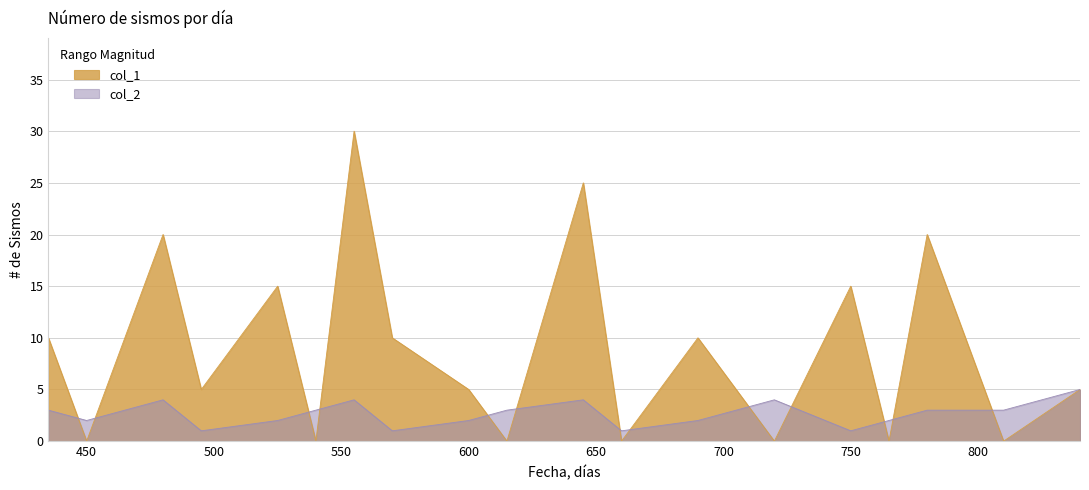

Which series changed the most between 480 and 615?

col_1